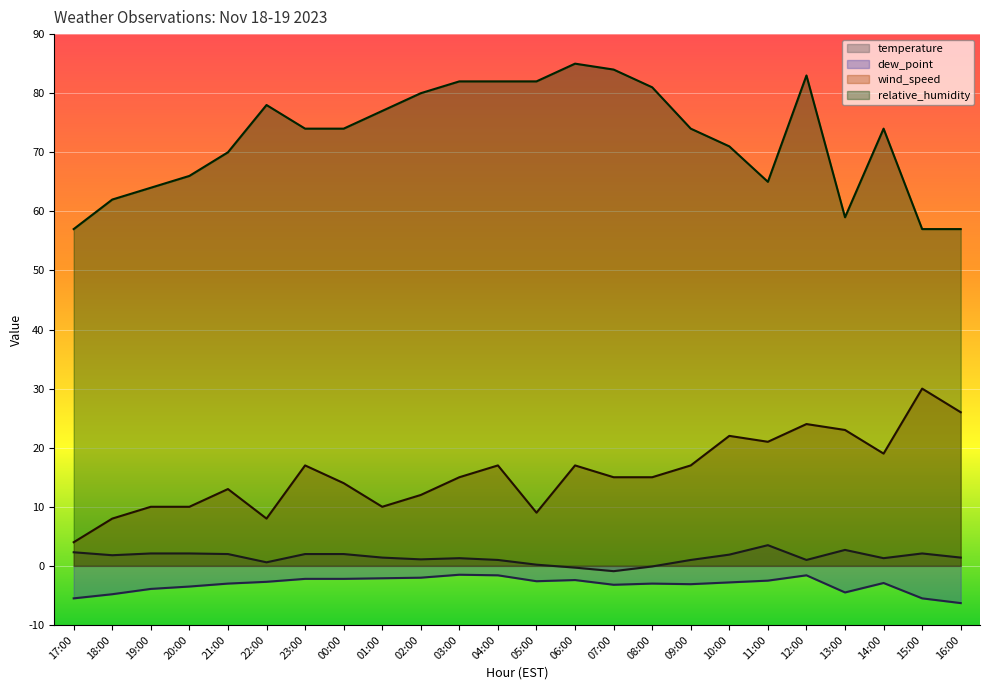

Where is the first local minimum for dew_point?

05:00